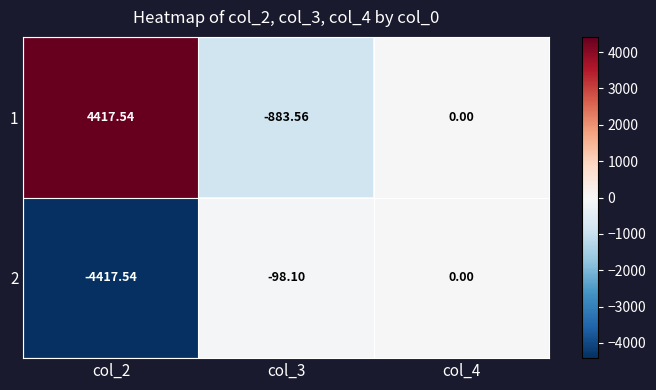

Which series has the largest total across all categories?

1